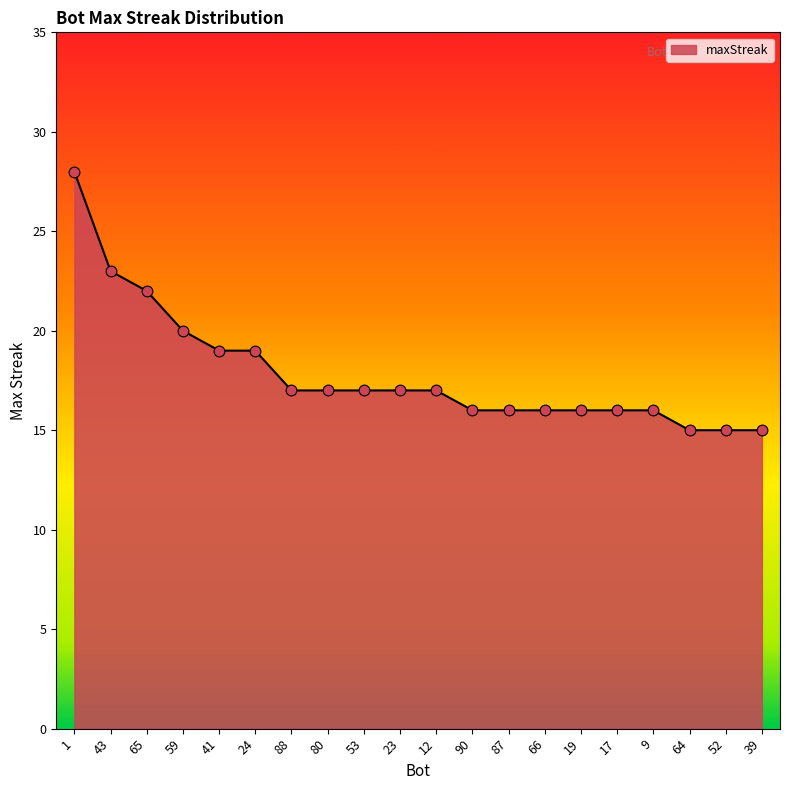

Between 41 and 87, which is larger?

41